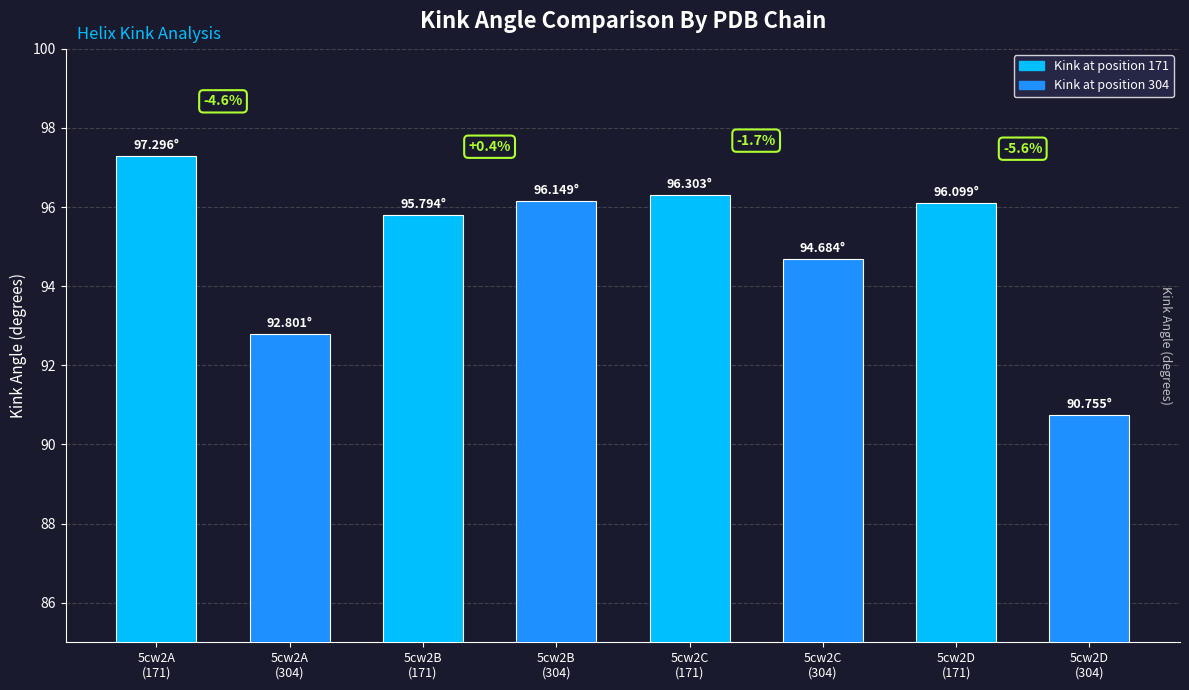

The chart shows a value of 94.7 at 5cw2C
(304). True or false?

True